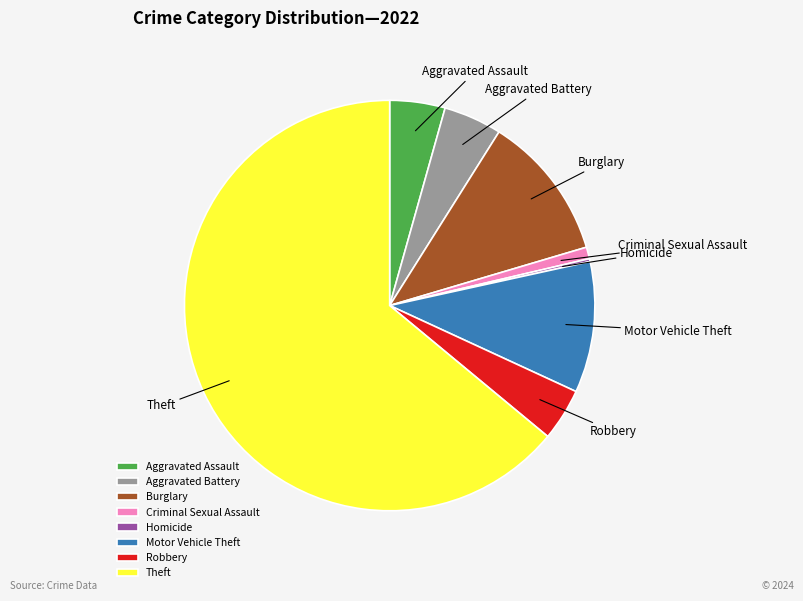

Approximately how many times larger is the value at Theft compared to Burglary?

5.6